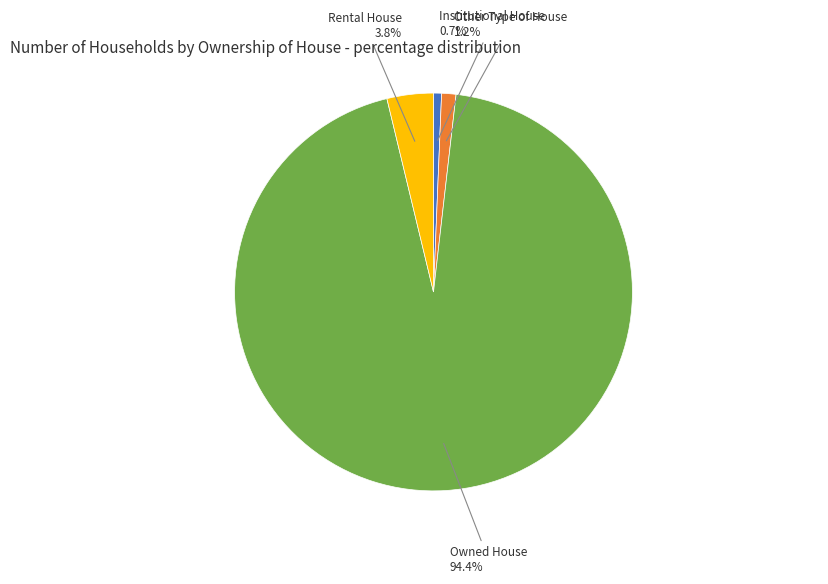

Is there a majority slice in this chart?

Yes